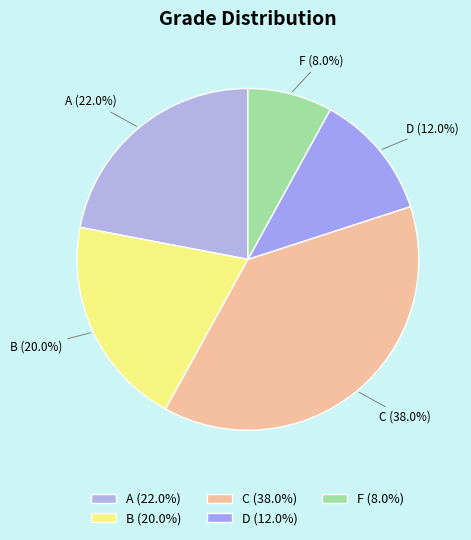

Does A account for over 50% of the chart?

No